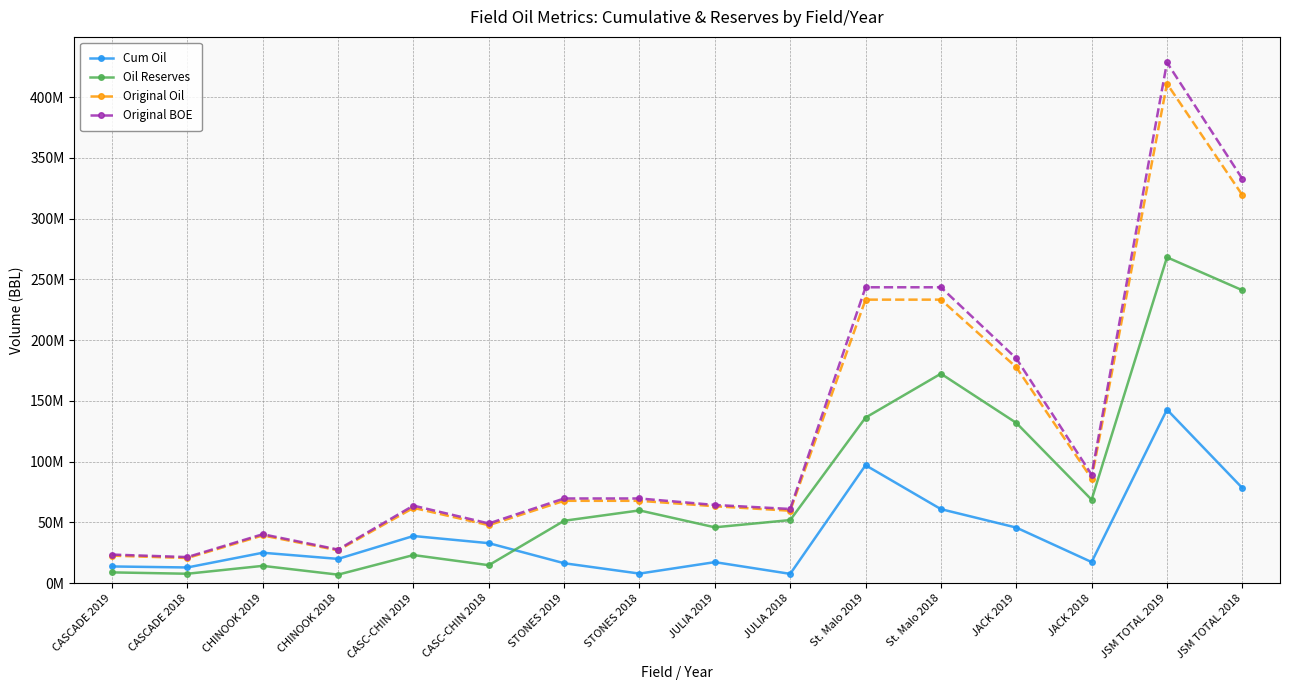

What is the greatest value displayed?

428562121